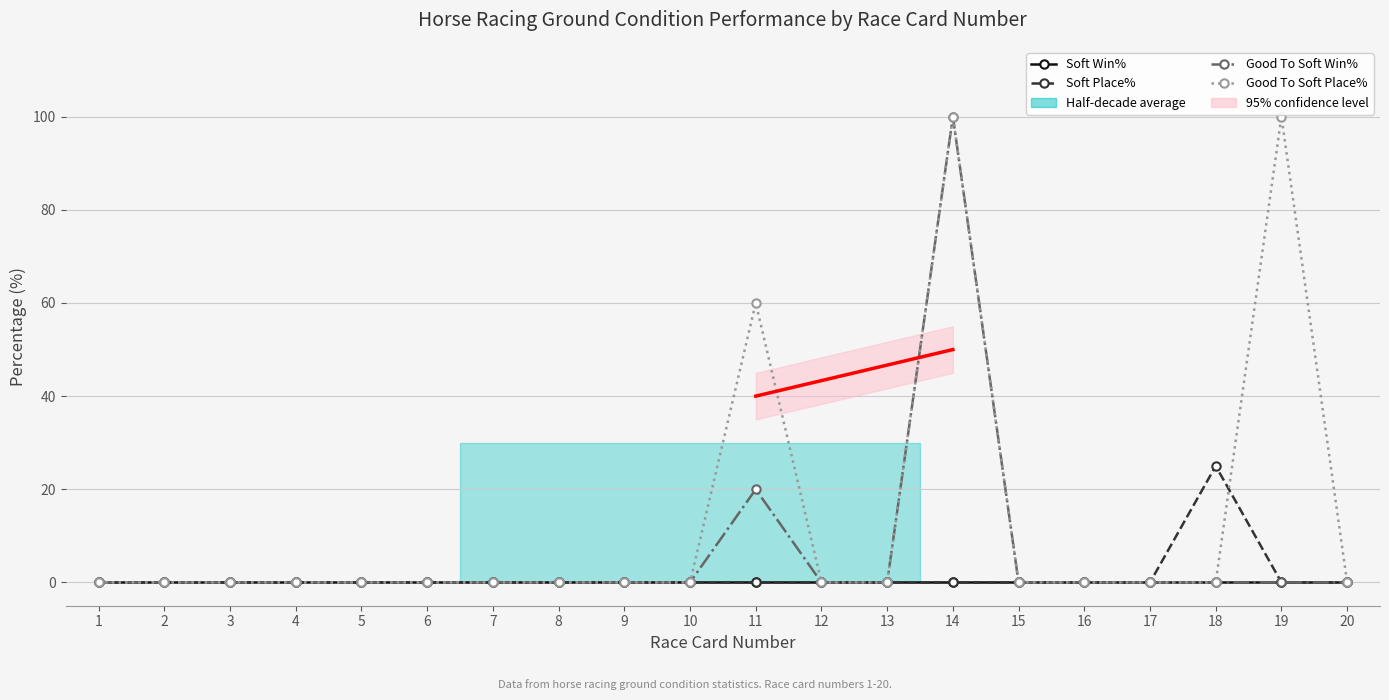

The Soft Place% series shows 0 at 12. True or false?

True